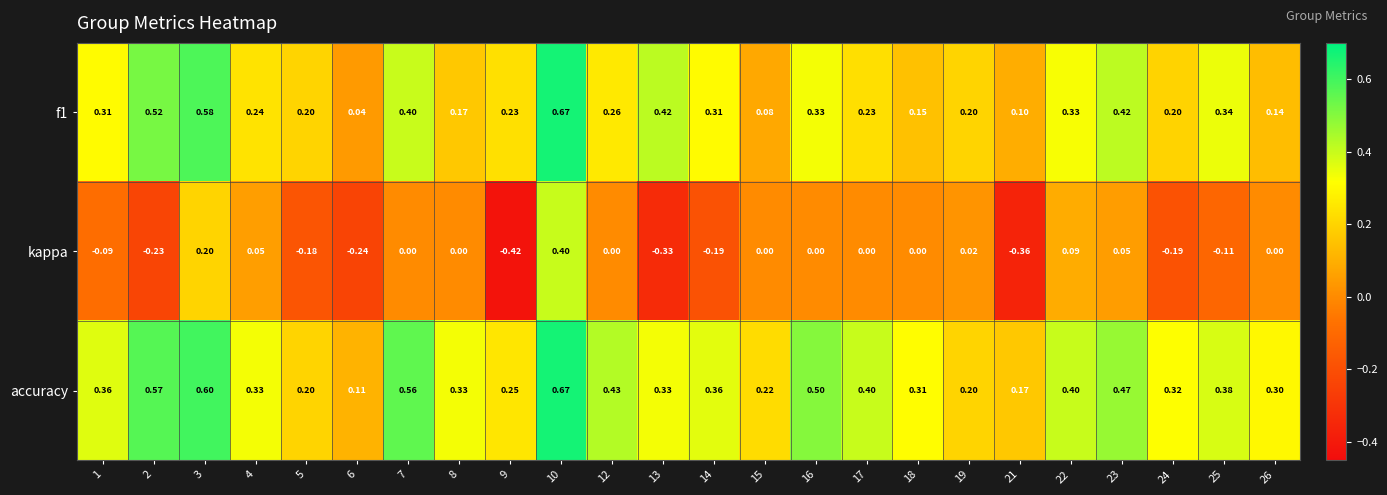

Which series has the widest spread of values?

kappa